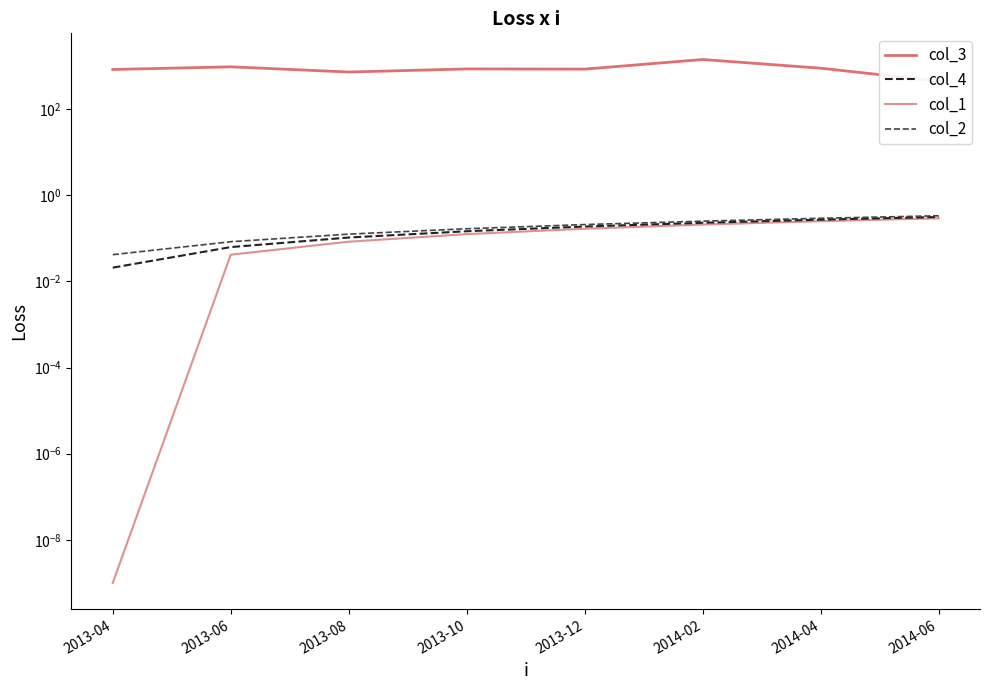

What are all the series names shown in the legend?

col_3, col_4, col_1, col_2